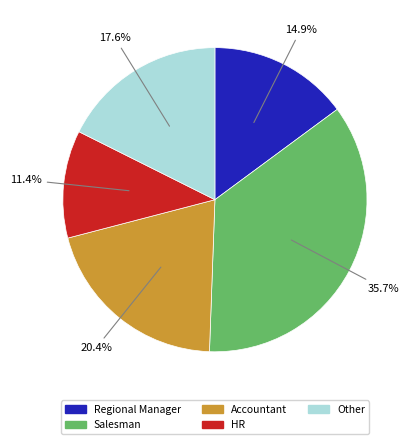

To the nearest percent, what is the average slice percentage?

20%